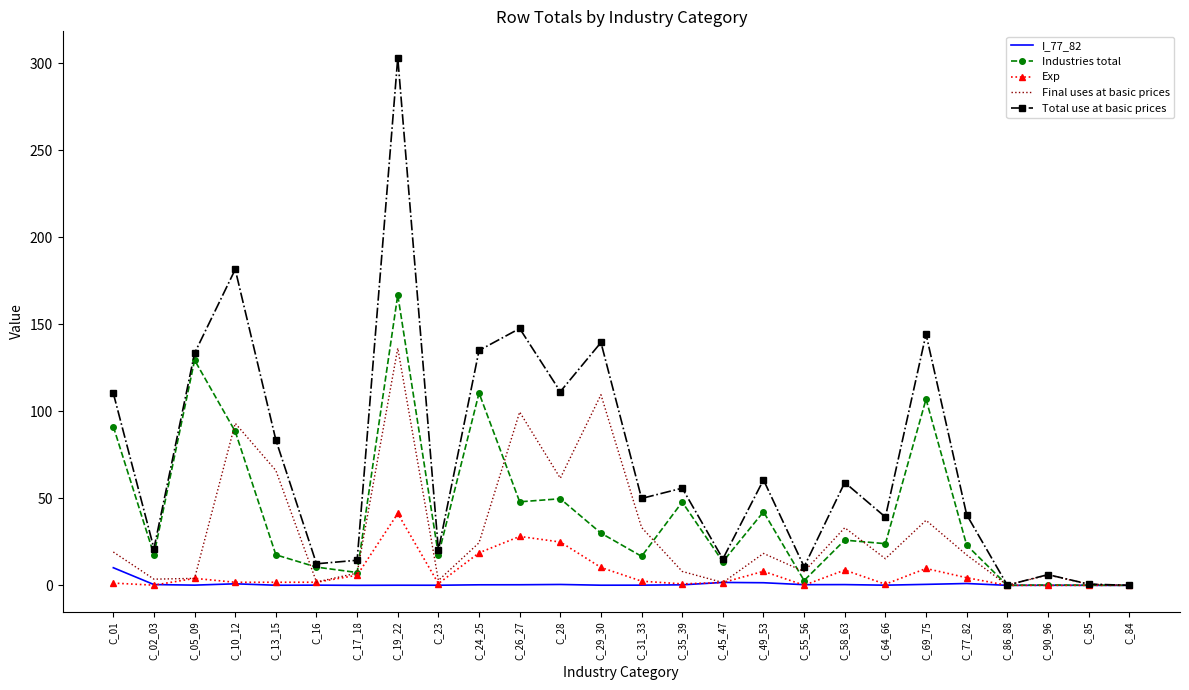

Which series has the largest total across all categories?

Total use at basic prices